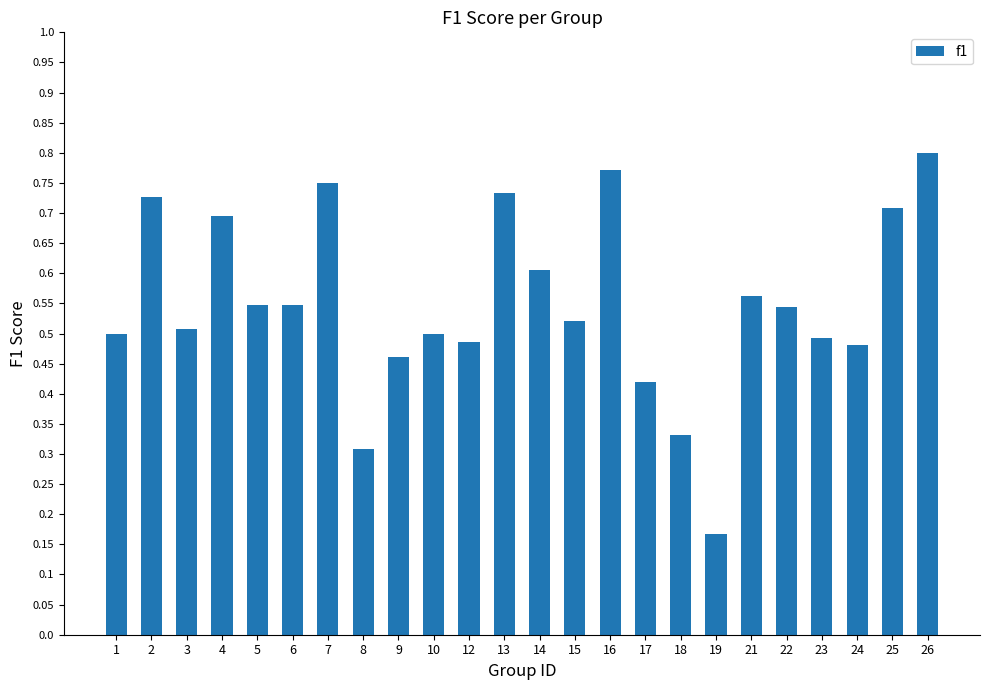

The chart shows a value of 0.3 at 22. True or false?

False